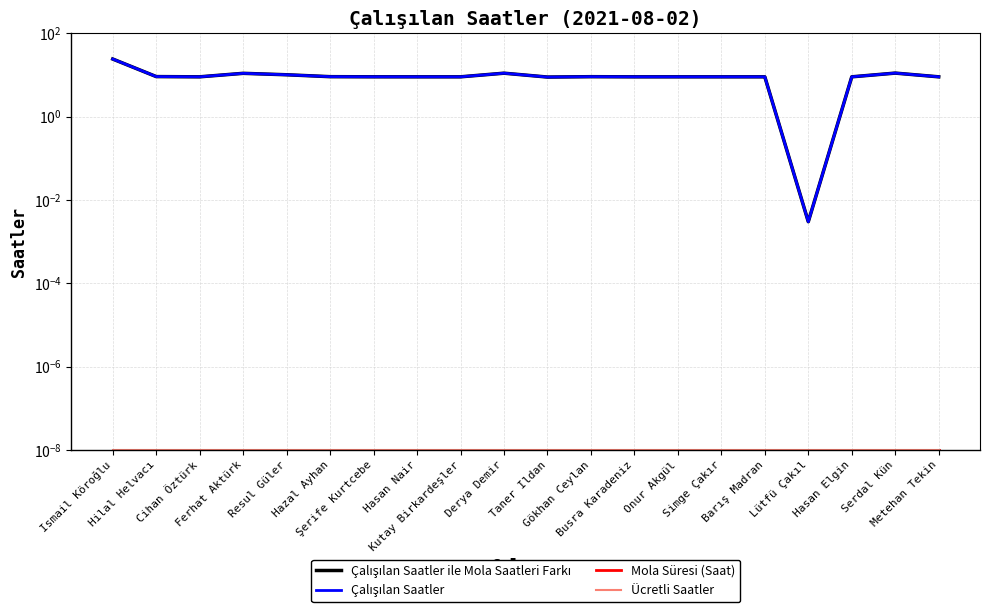

Does the chart display data point markers on the line(s)?

No